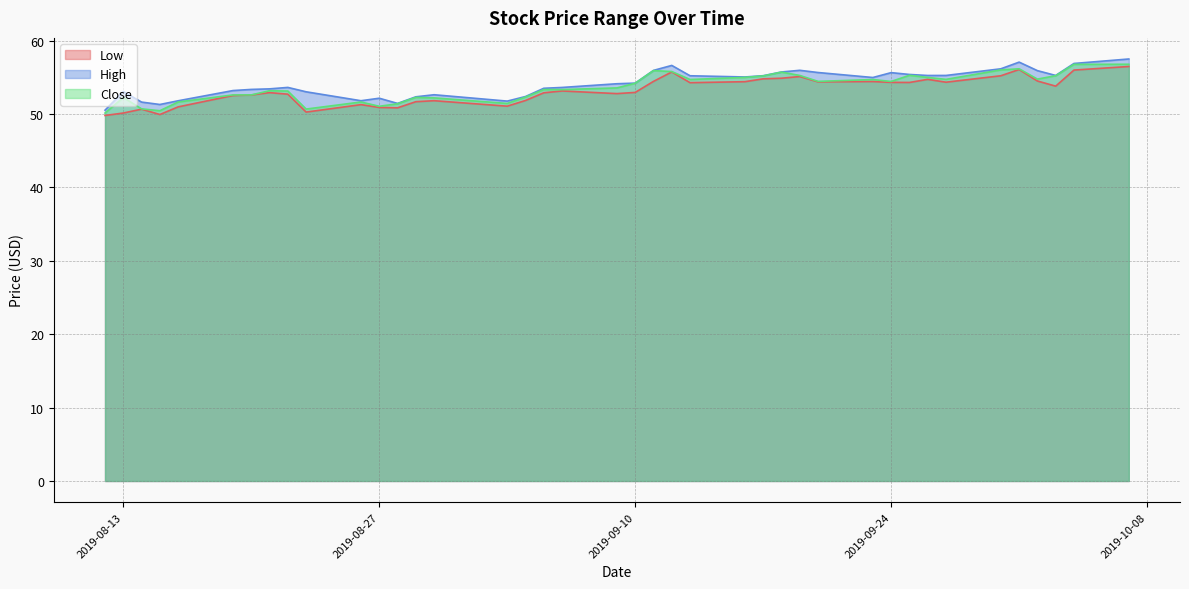

At which category does Low reach its first local valley?

2019-08-15